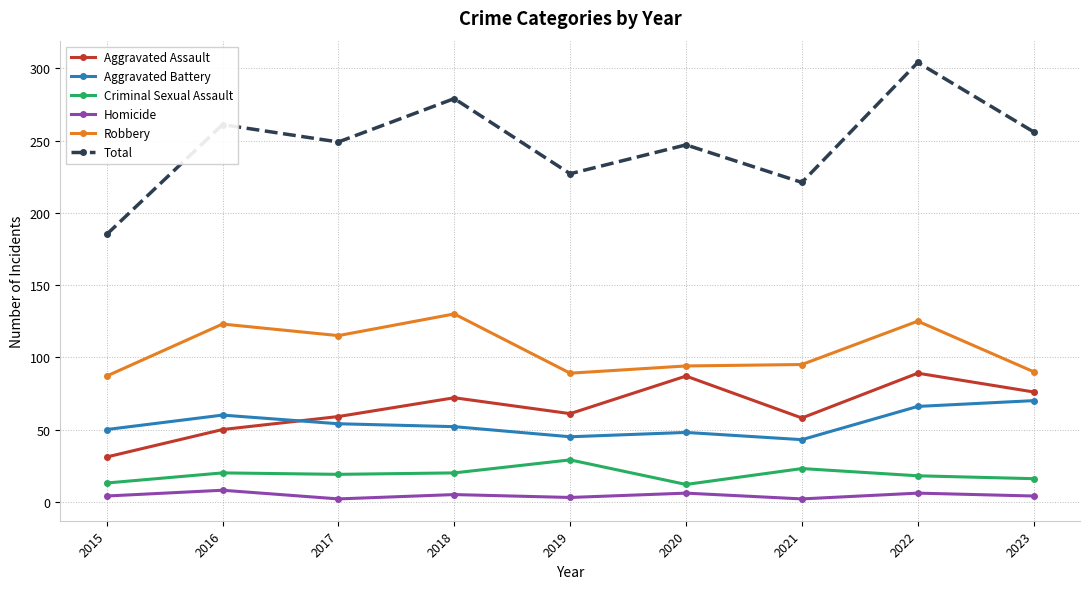

What is the minimum value shown in the chart?

2